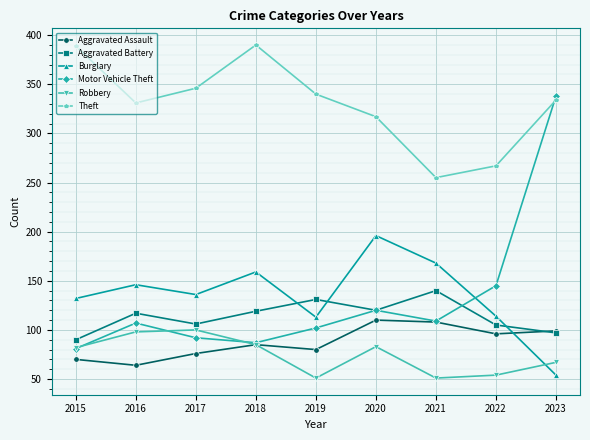

What is the difference between the Aggravated Battery values at 2018 and 2020?

1